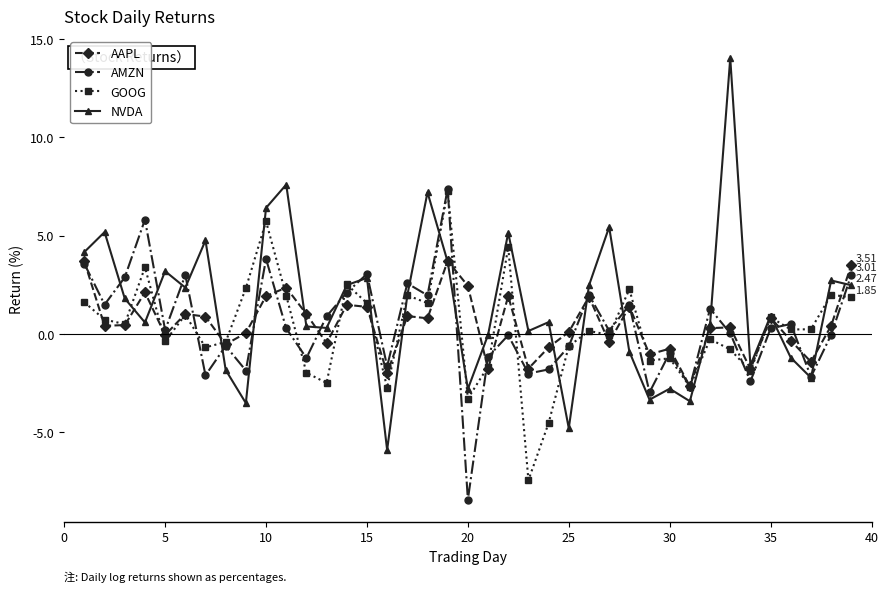

Count the number of data series in this chart.

4